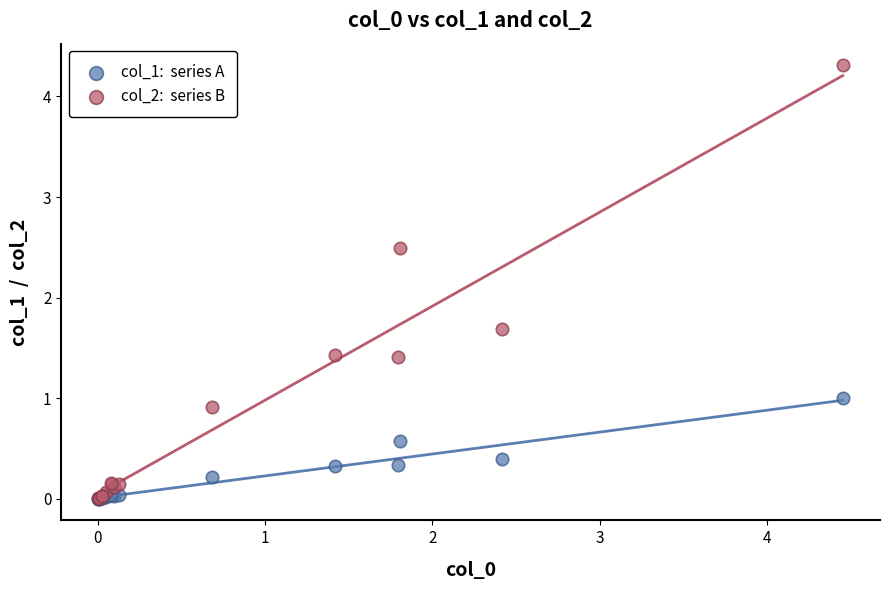

Across all series, what Y value is closest to 2?

1.7